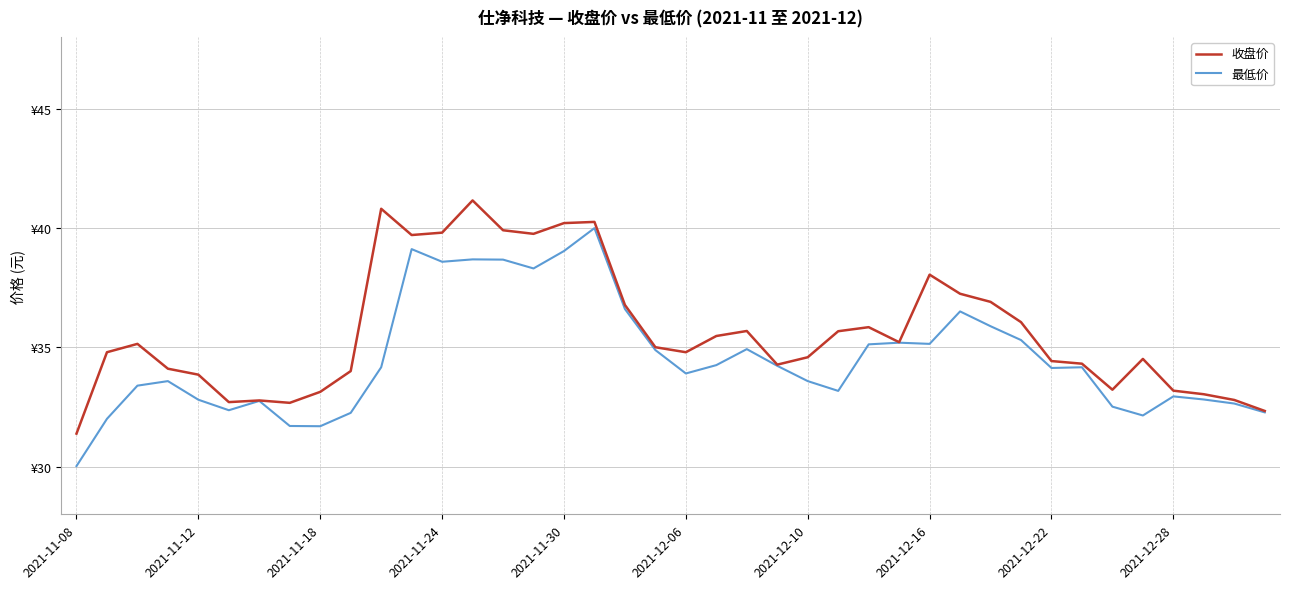

Does the chart have visible grid lines?

Yes